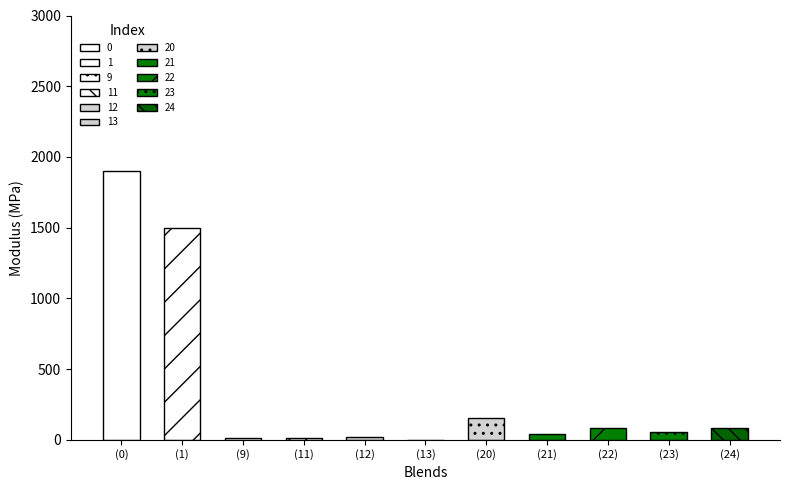

What is the difference between the second highest and second lowest values?

1490